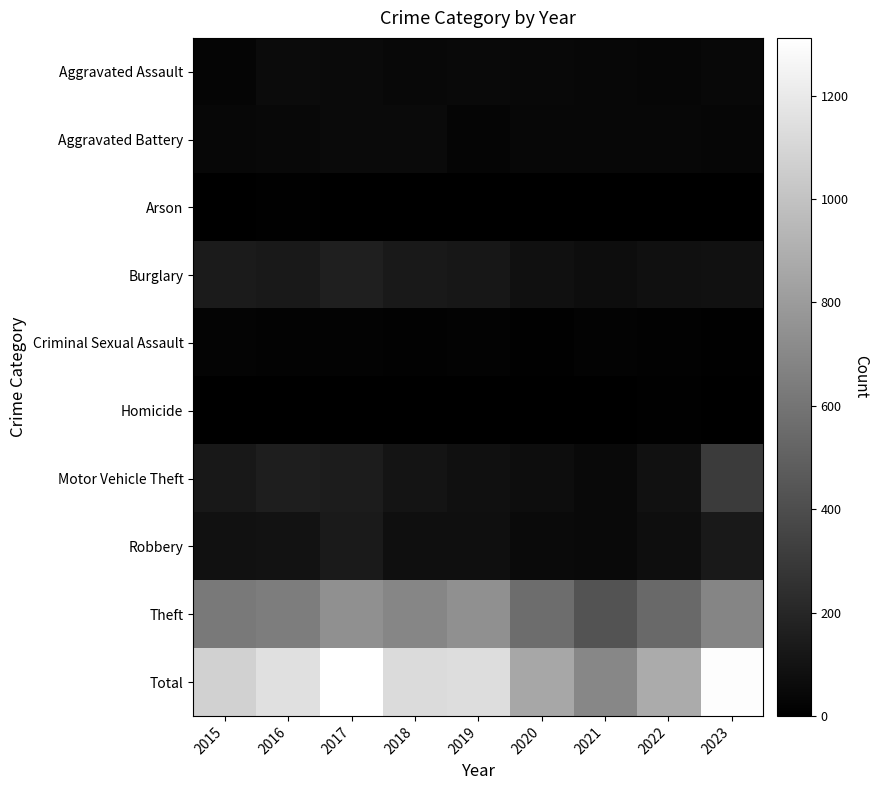

What is the maximum value shown in the chart?

1312